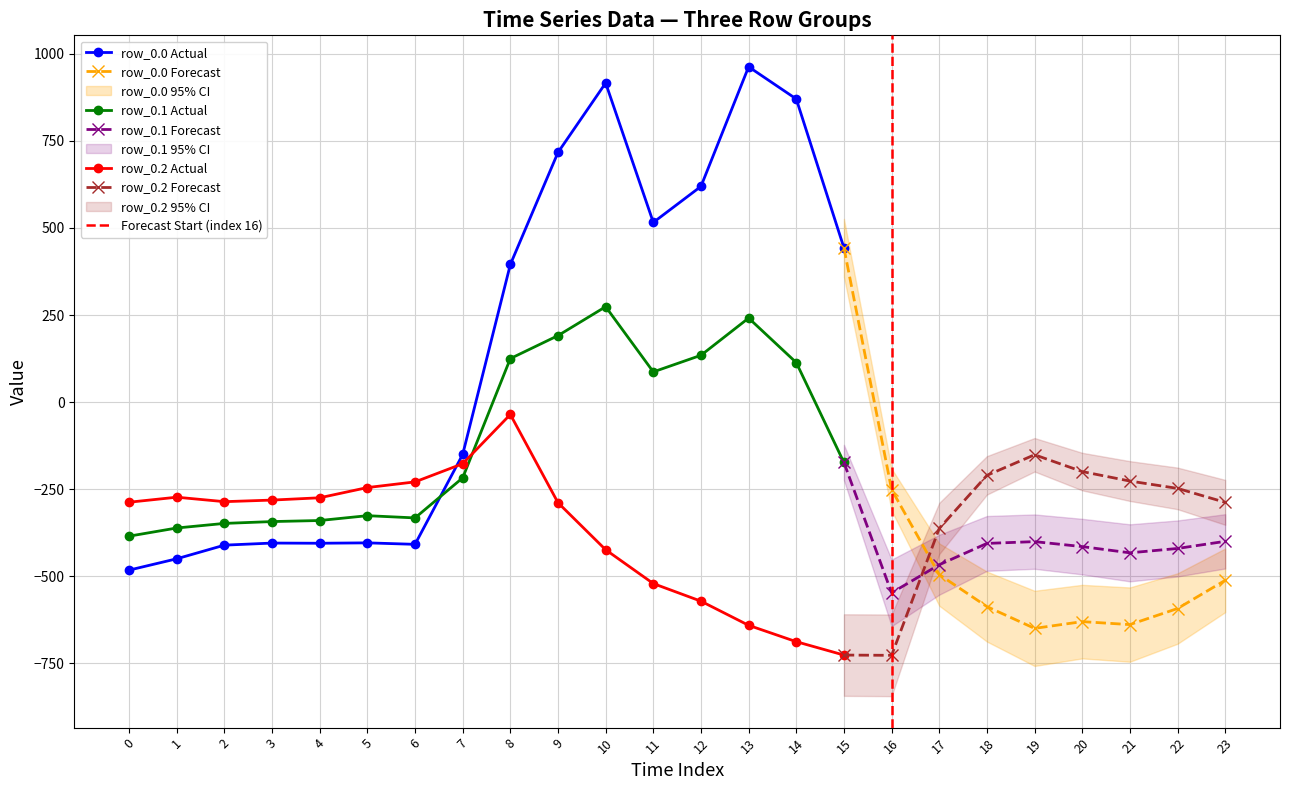

Does the chart display data point markers on the line(s)?

Yes